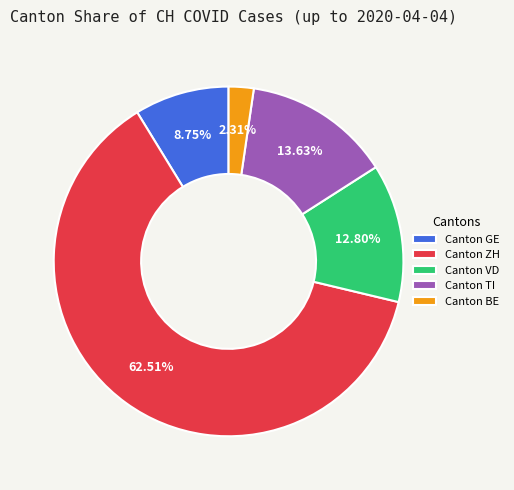

Does any single category account for the majority?

Yes